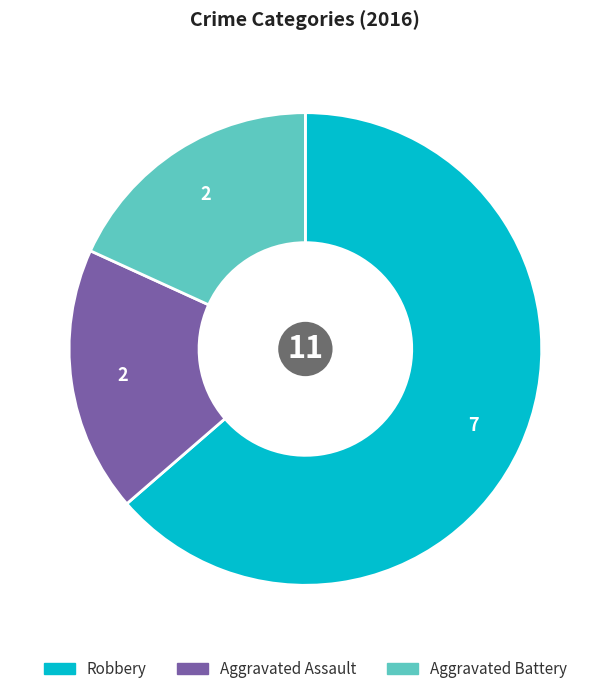

What is the ratio of the value at Aggravated Assault to the value at Aggravated Battery?

1.0